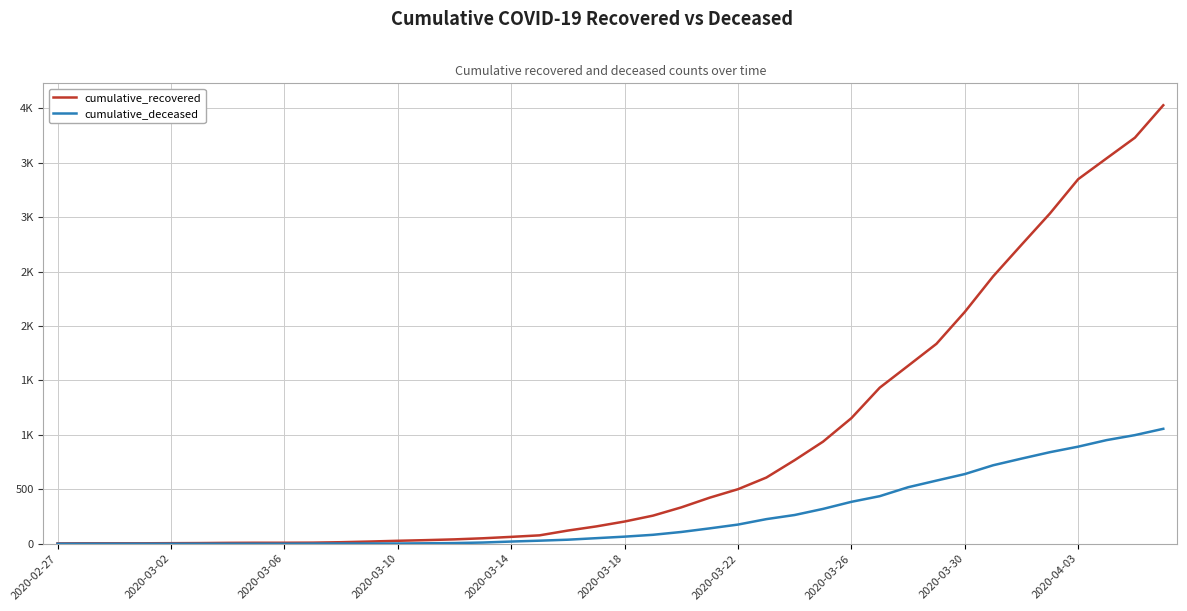

Which series has the largest total across all categories?

cumulative_recovered